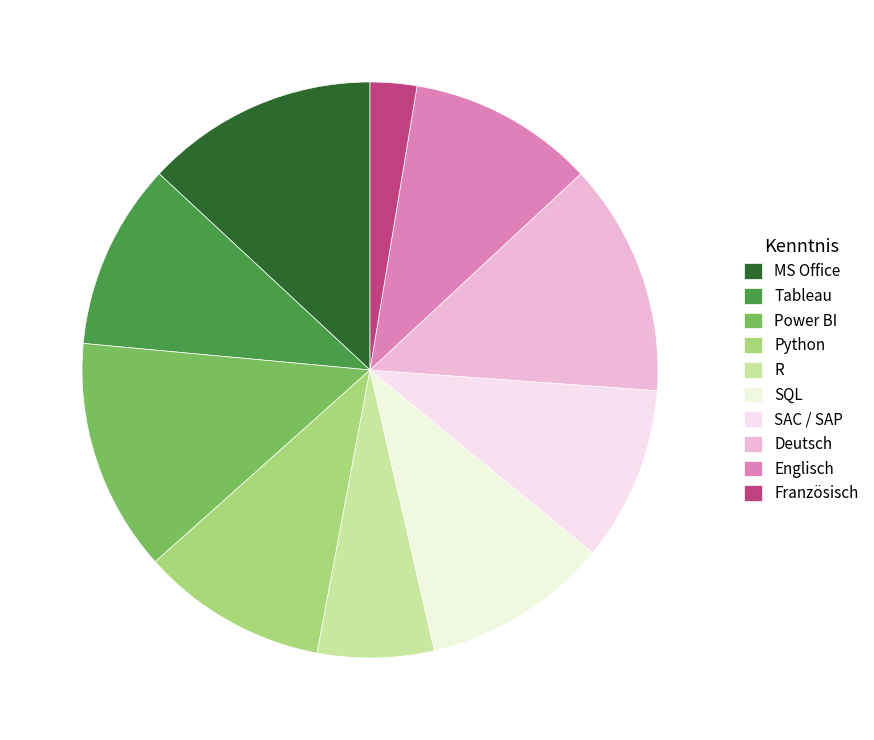

Which category has the smallest portion of the pie?

Französisch